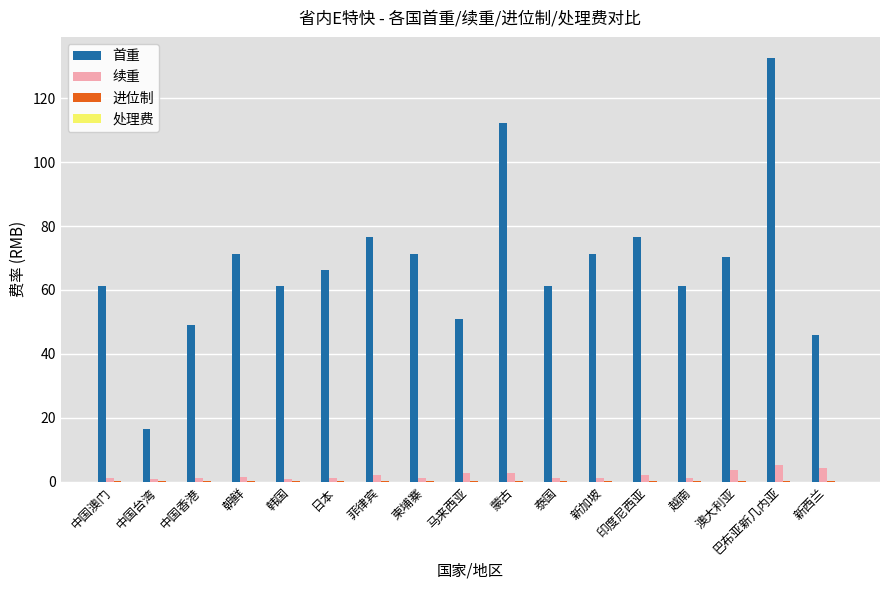

Does the chart contain stacked bars?

No